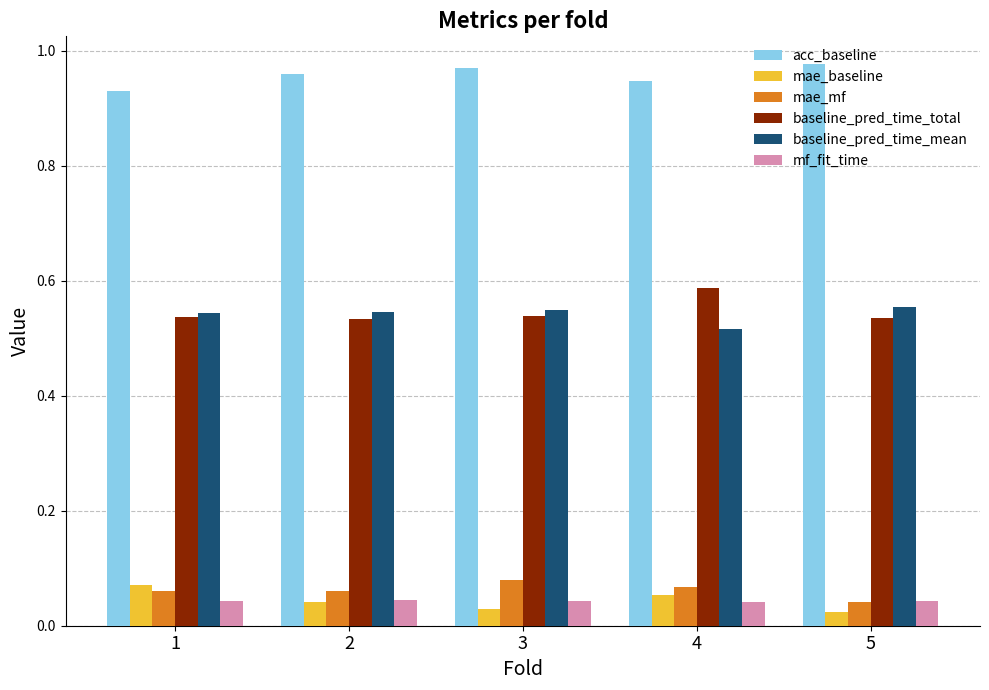

Count the baseline_pred_time_mean values in the range 0 to 1.

5